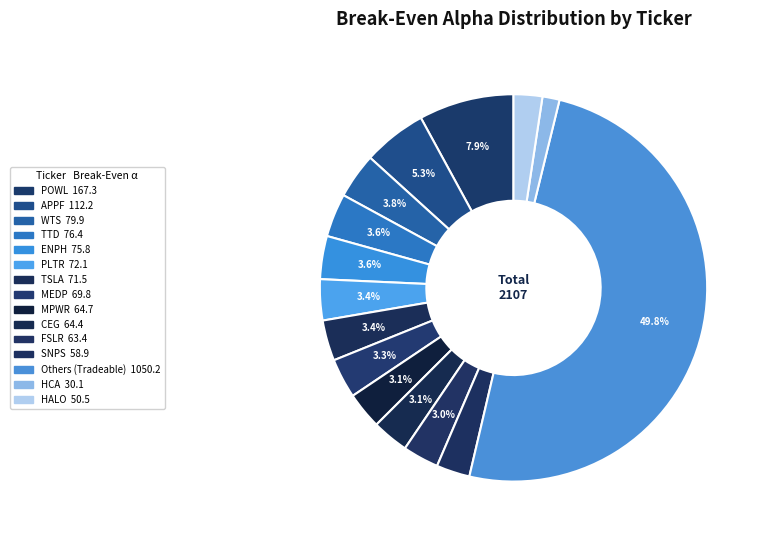

How many slices are in this pie chart?

15